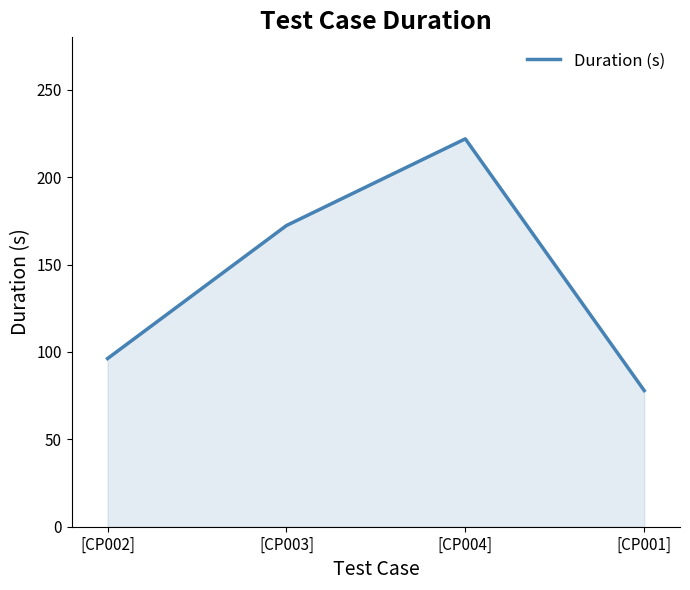

How many interior local peaks (higher than both neighbors) does the data have?

1